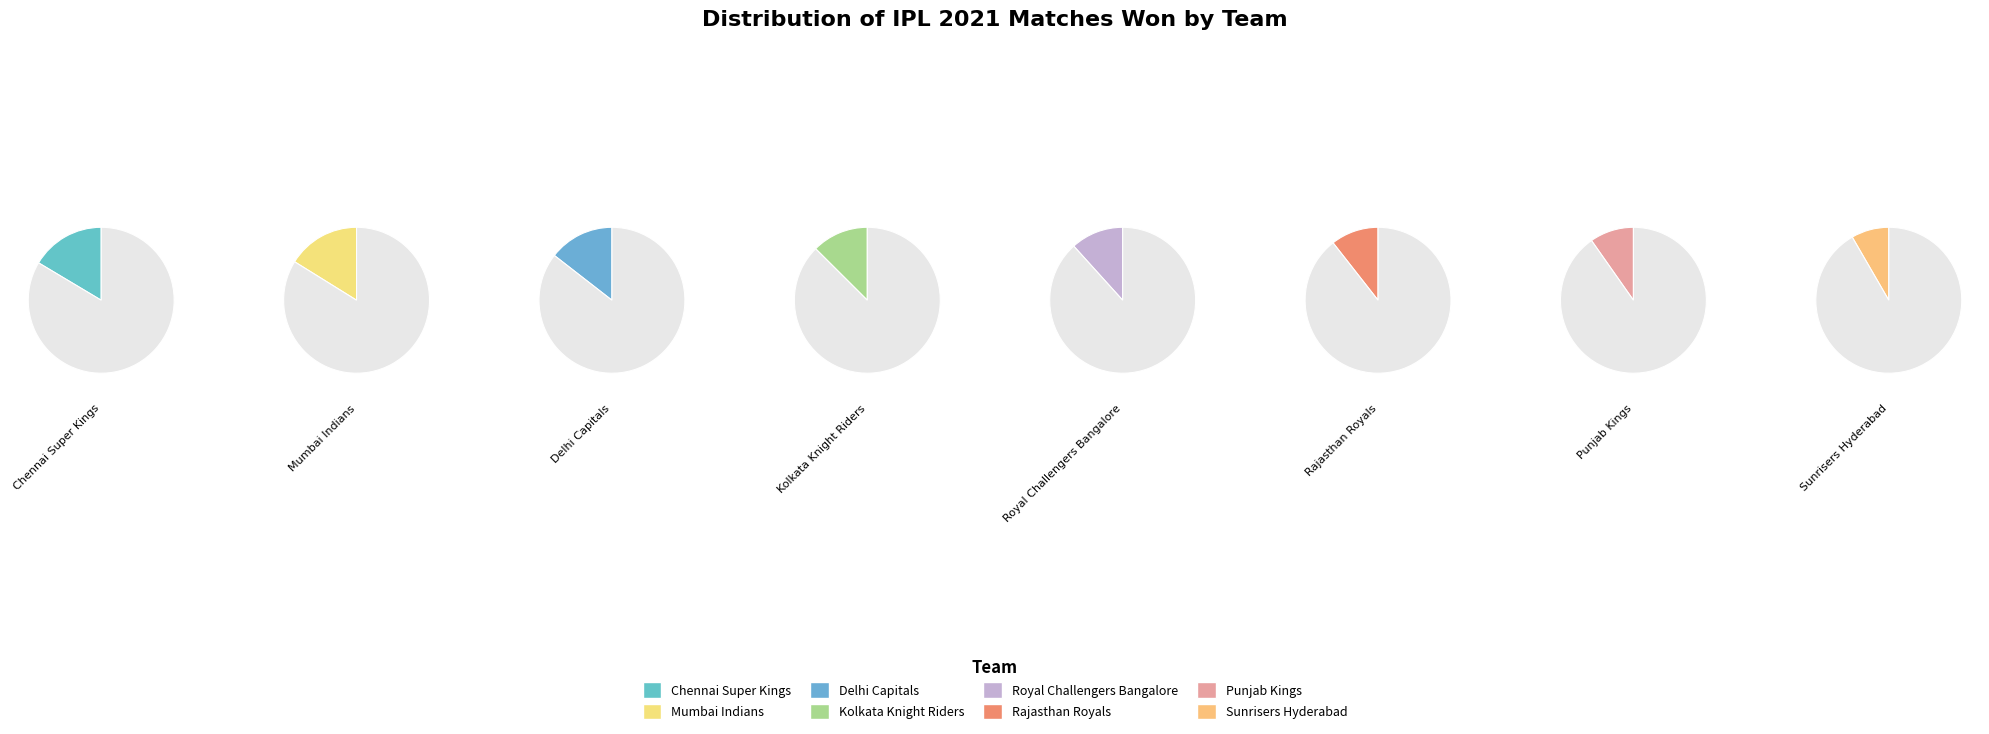

To the nearest percent, what is the difference between the largest and smallest slice percentages?

8%